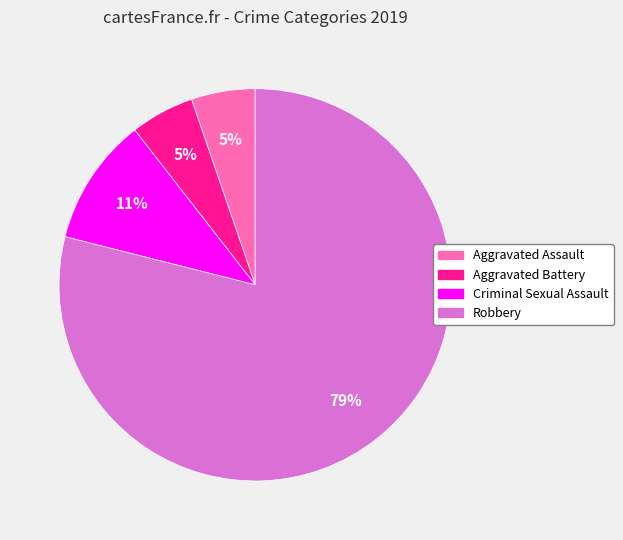

Is there a majority slice in this chart?

Yes